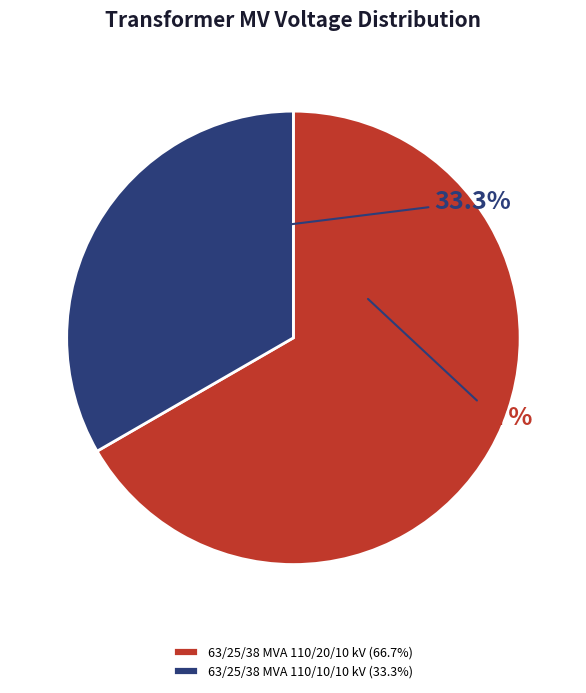

To the nearest percent, what portion does 63/25/38 MVA 110/20/10 kV represent?

67%